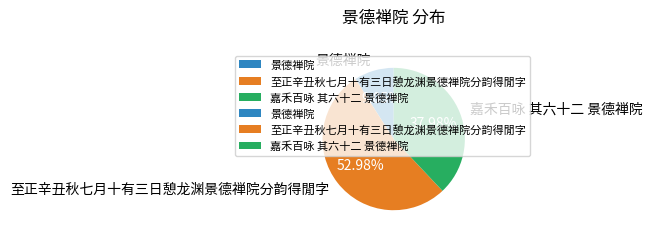

To the nearest percent, what is the average slice percentage?

33%